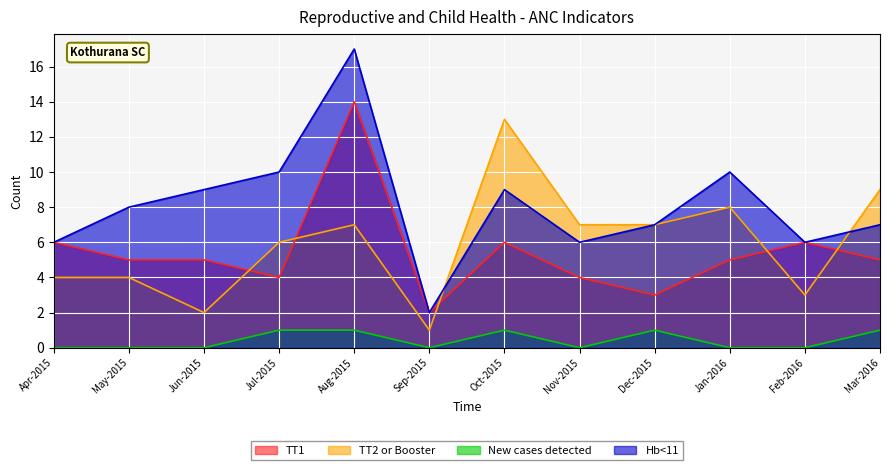

Reading left to right, transcribe all the data shown in this chart.

TT1: Apr-2015=6	May-2015=5	Jun-2015=5	Jul-2015=4	Aug-2015=14	Sep-2015=2	Oct-2015=6	Nov-2015=4	Dec-2015=3	Jan-2016=5	Feb-2016=6	Mar-2016=5
TT2 or Booster: Apr-2015=4	May-2015=4	Jun-2015=2	Jul-2015=6	Aug-2015=7	Sep-2015=1	Oct-2015=13	Nov-2015=7	Dec-2015=7	Jan-2016=8	Feb-2016=3	Mar-2016=9
New cases detected: Apr-2015=0	May-2015=0	Jun-2015=0	Jul-2015=1	Aug-2015=1	Sep-2015=0	Oct-2015=1	Nov-2015=0	Dec-2015=1	Jan-2016=0	Feb-2016=0	Mar-2016=1
Hb<11: Apr-2015=6	May-2015=8	Jun-2015=9	Jul-2015=10	Aug-2015=17	Sep-2015=2	Oct-2015=9	Nov-2015=6	Dec-2015=7	Jan-2016=10	Feb-2016=6	Mar-2016=7